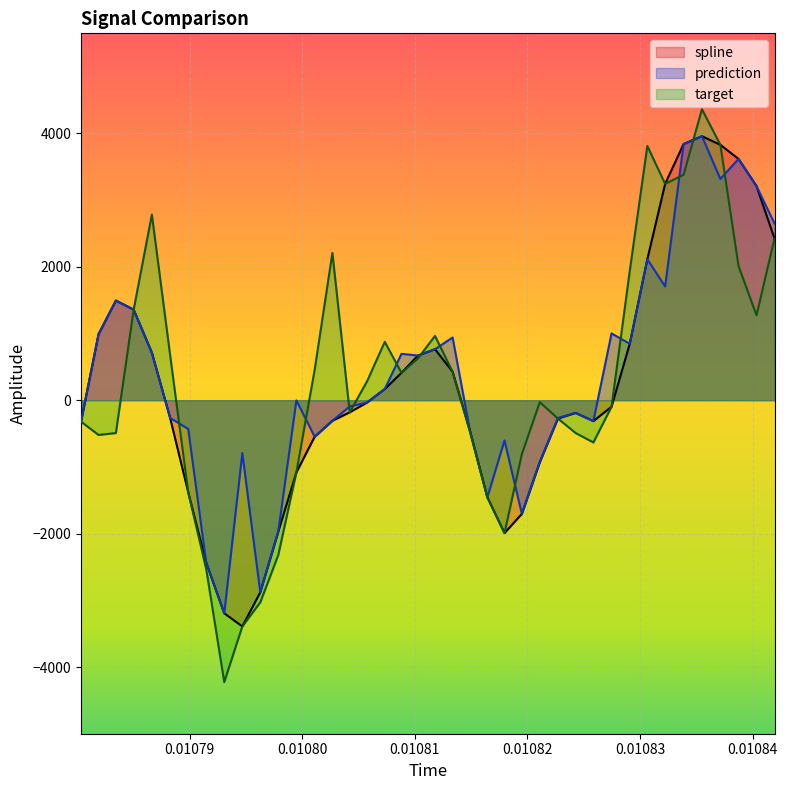

In spline, how many points are lower than both neighbors (excluding endpoints)?

3